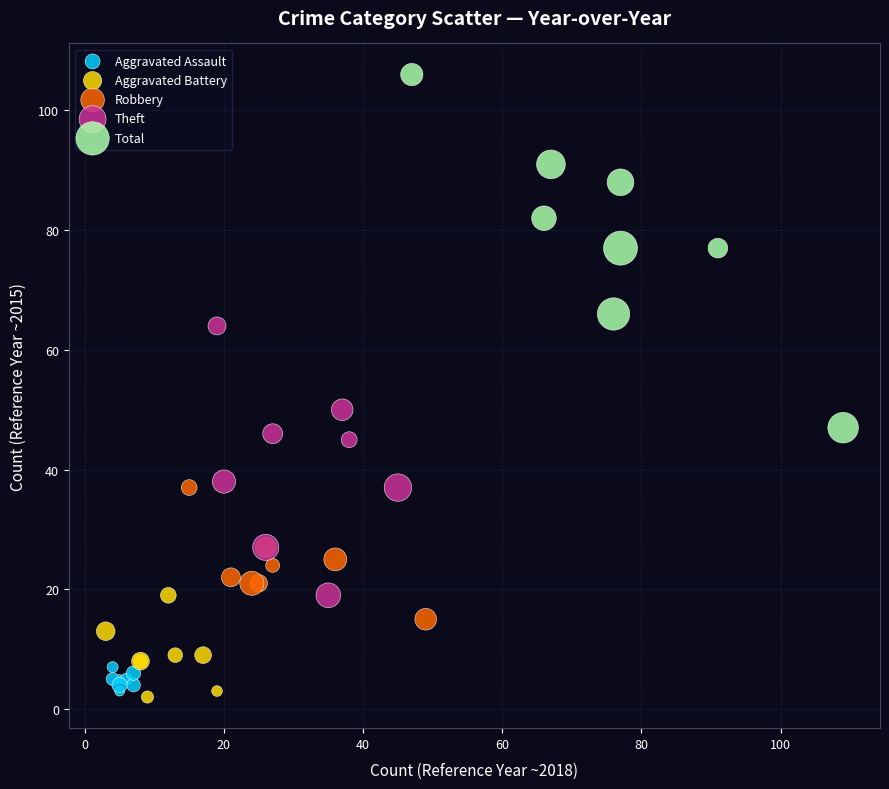

Which series reaches the minimum Y coordinate?

Aggravated Battery